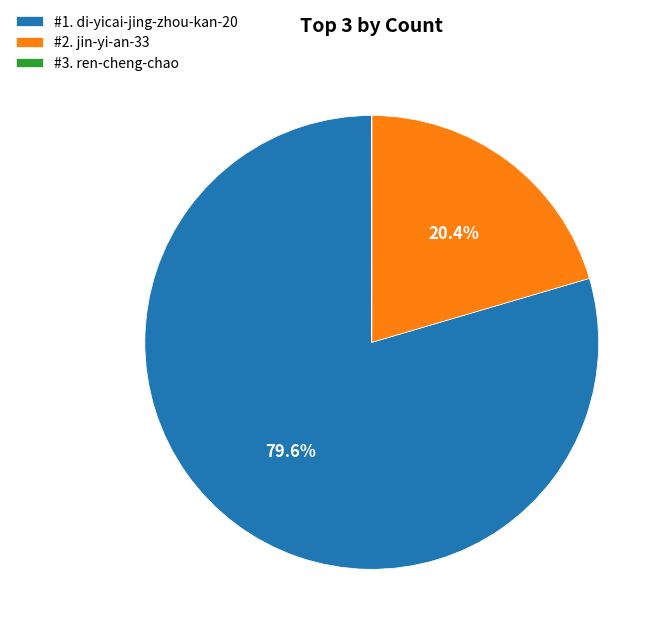

What is the ratio of the value at #2. jin-yi-an-33 to the value at #1. di-yicai-jing-zhou-kan-20?

0.3